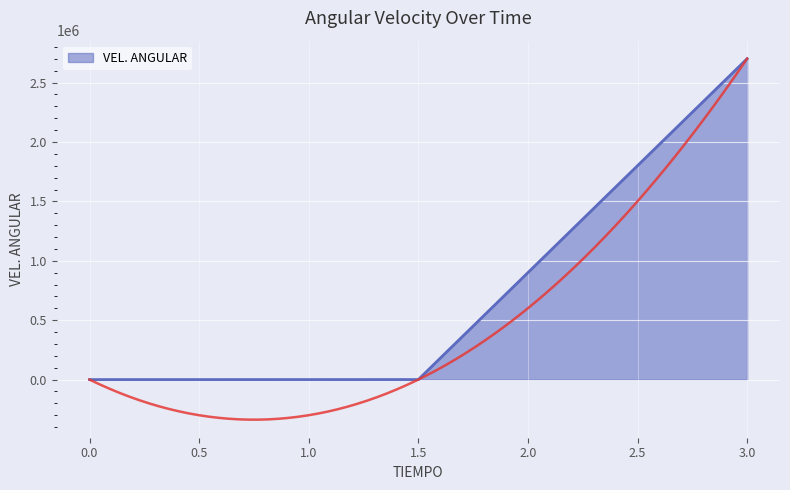

True or false: VEL. ANGULAR has a value of 0.0 at 0.0.

True